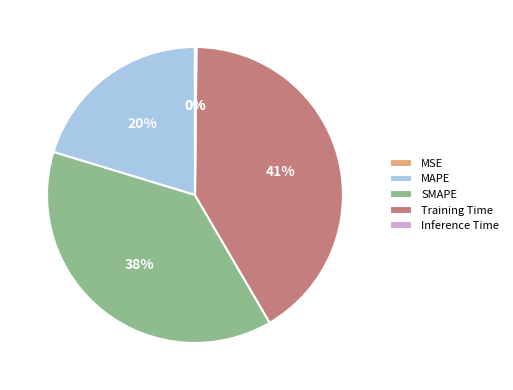

What is the ratio of the value at SMAPE to the value at MAPE?

1.9